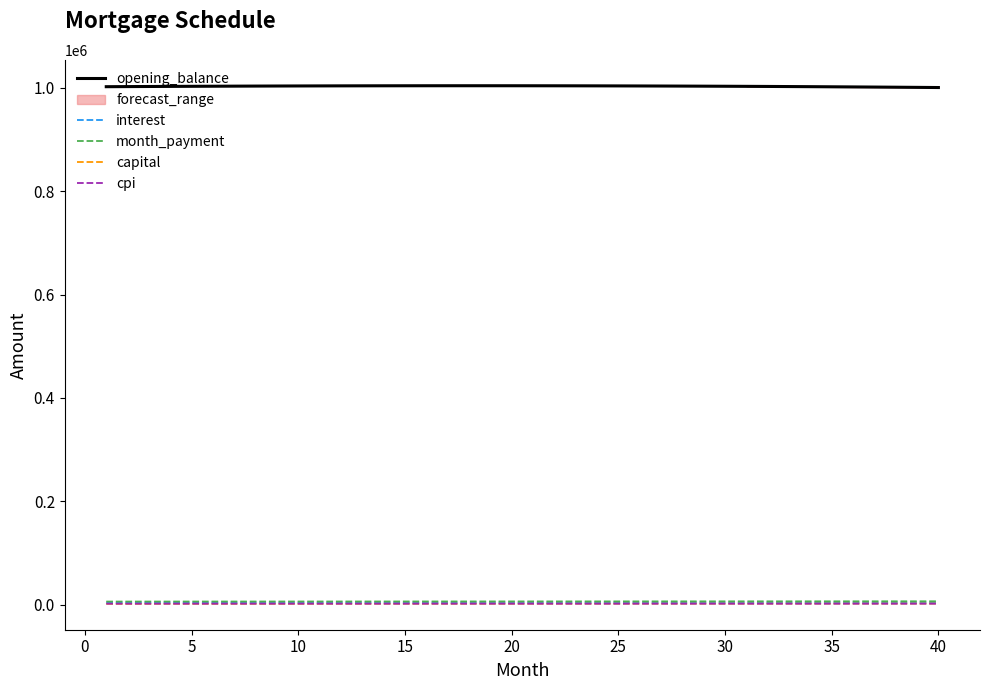

What is the minimum value for opening_balance?

1000470.0